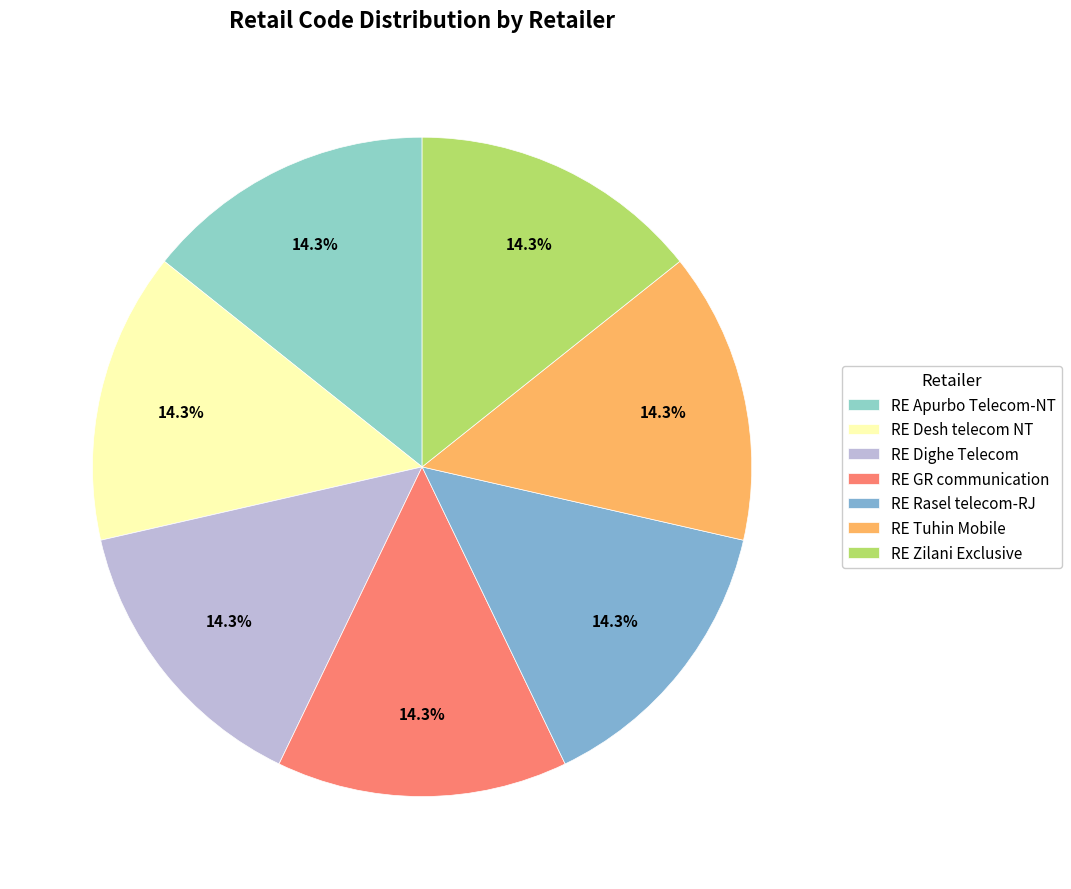

Which has a higher value, RE GR communication or RE Apurbo Telecom-NT?

RE Apurbo Telecom-NT